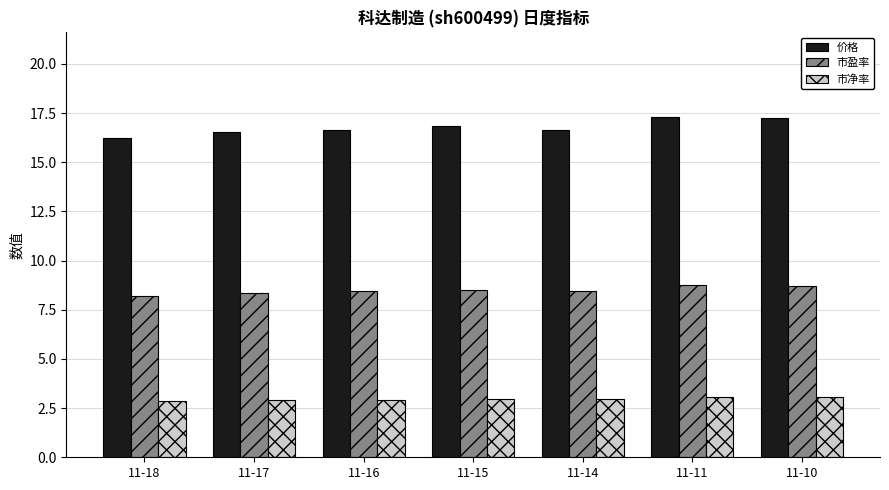

How many bars are there in total?

21